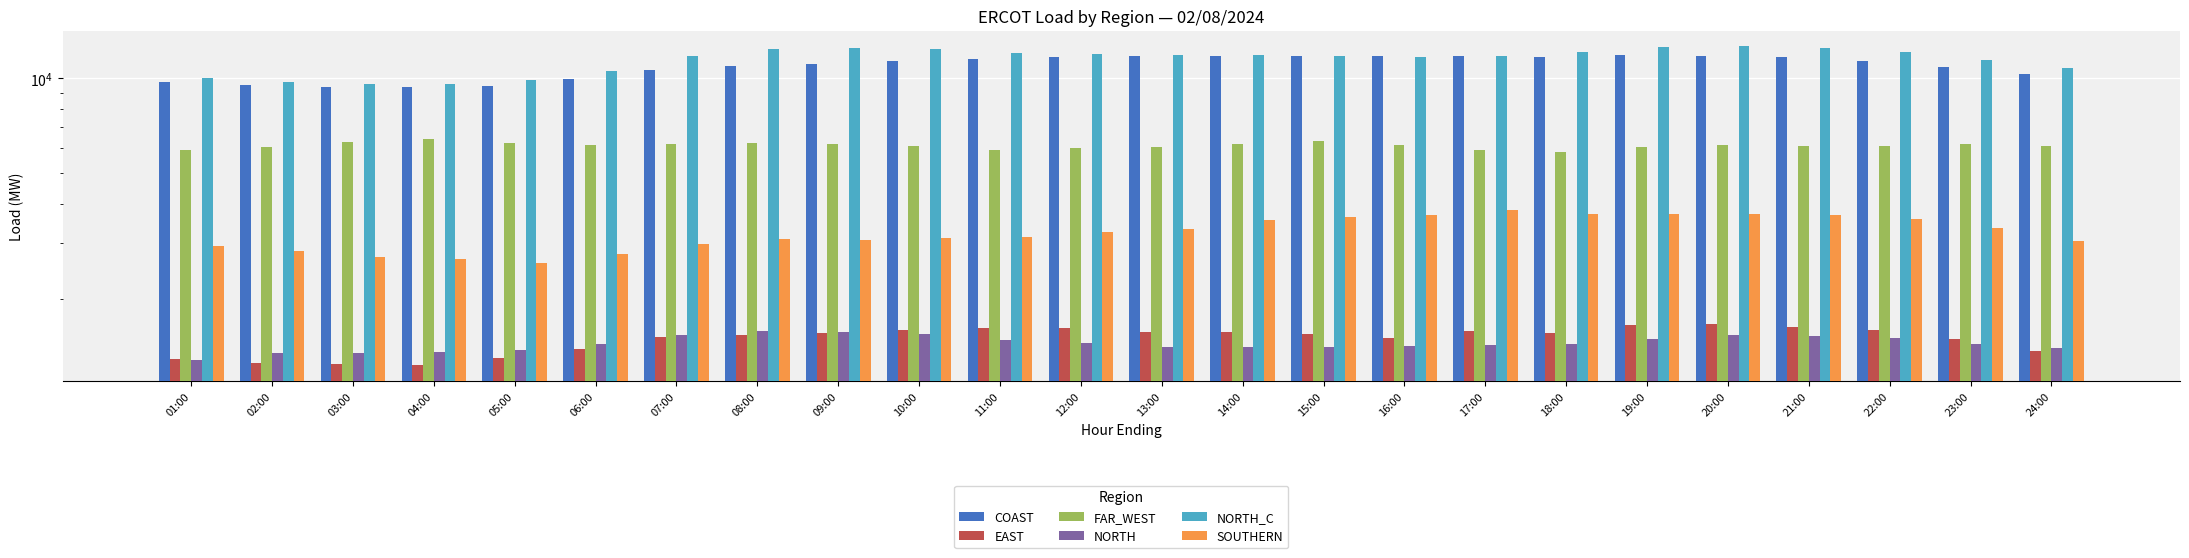

What is the maximum value shown in the chart?

12625.0